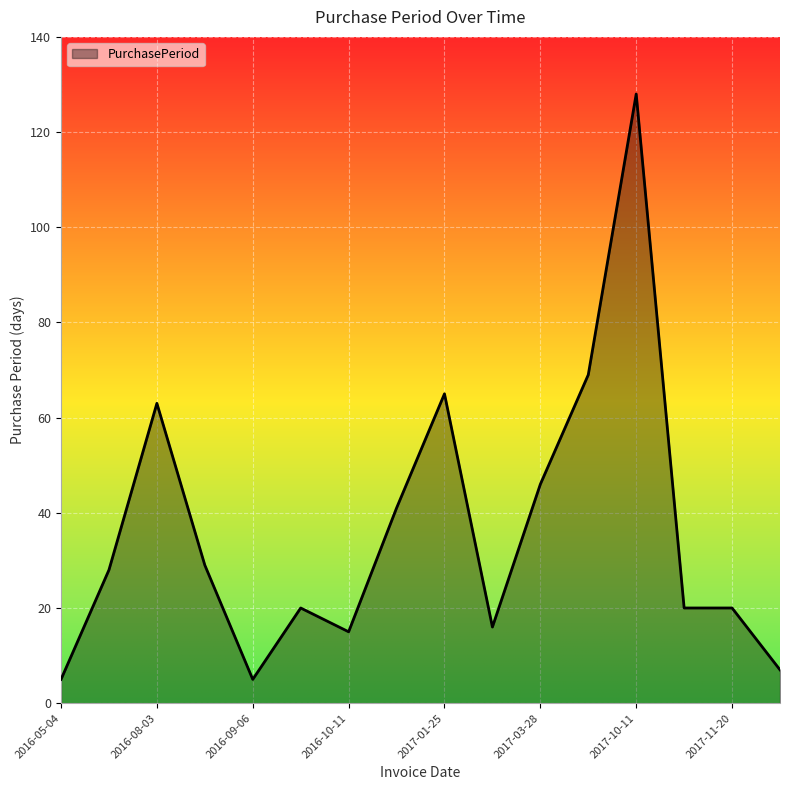

What is the greatest value displayed?

128